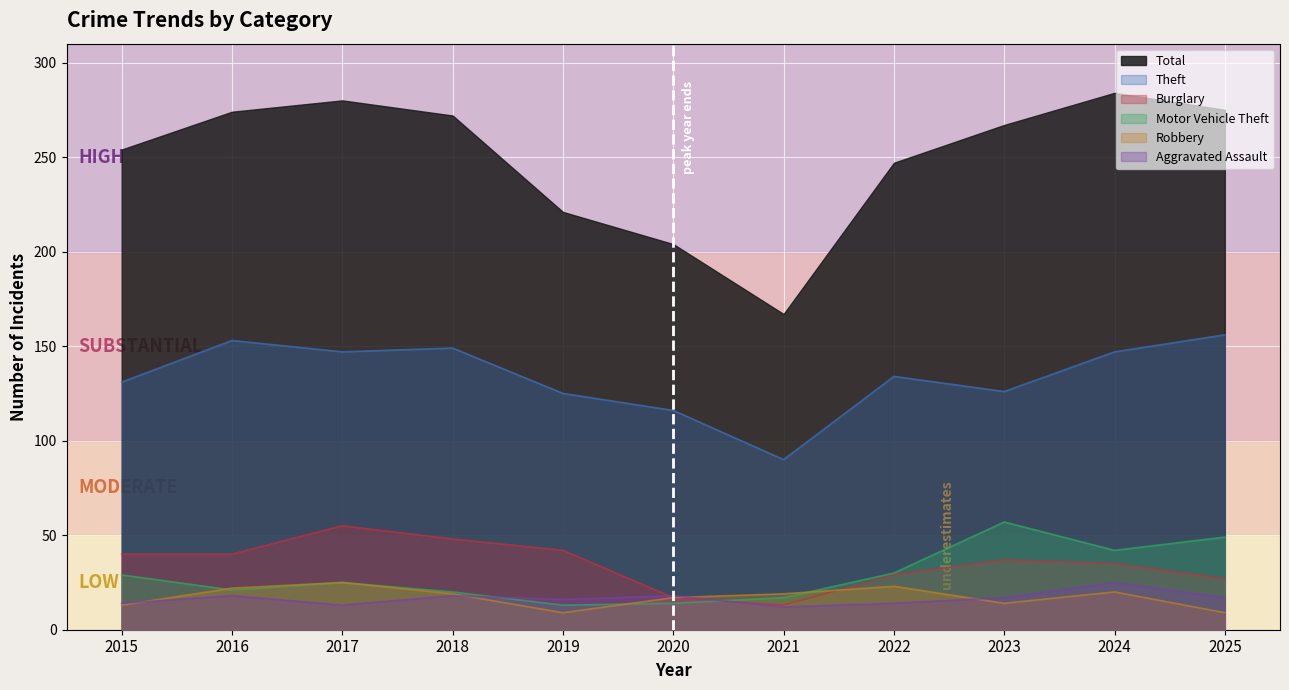

After their last crossing, which series has the higher values: Robbery or Burglary?

Burglary